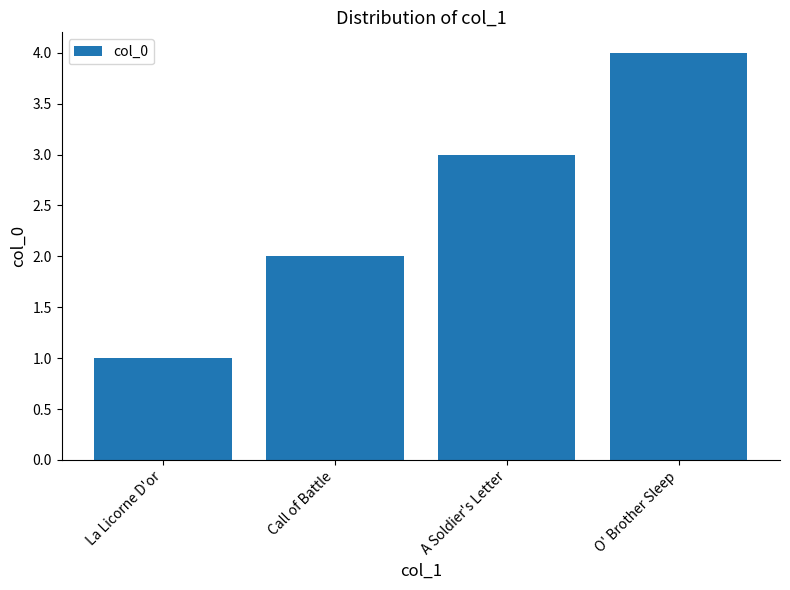

Which label corresponds to the largest value in the chart?

O' Brother Sleep